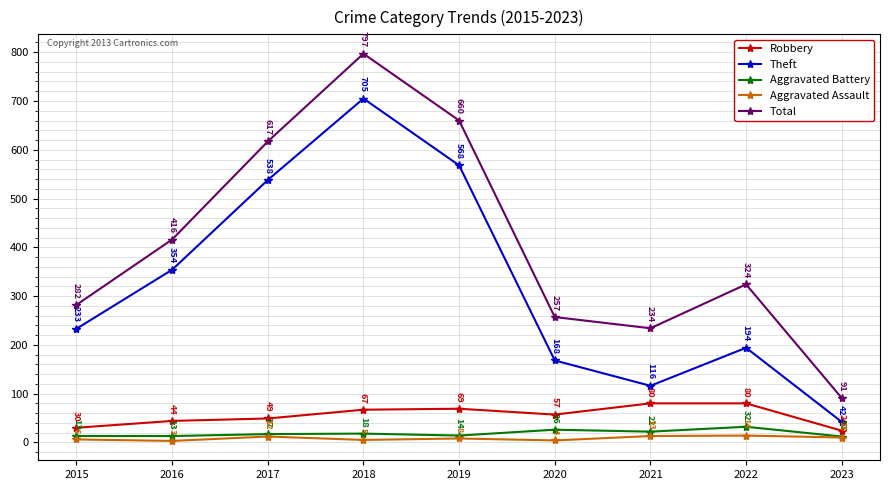

What is the total value across all series at 2019?

1319